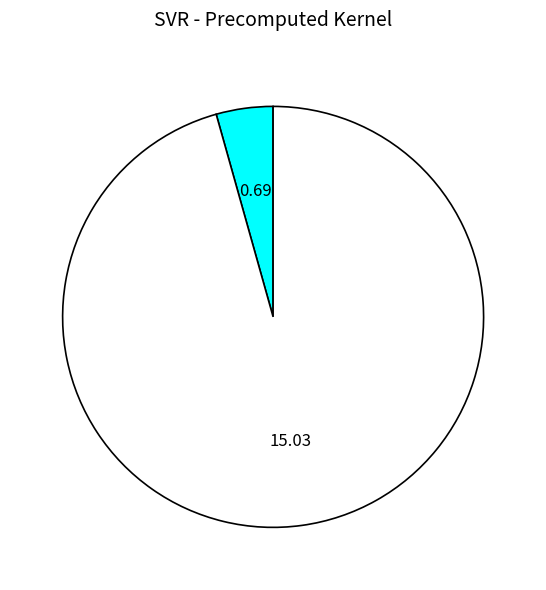

Is there a majority slice in this chart?

Yes